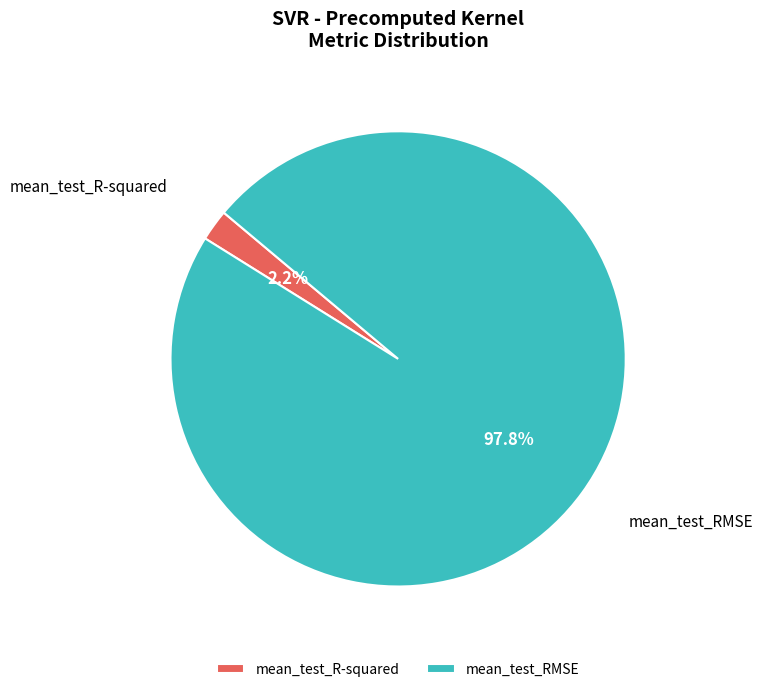

Is mean_test_R-squared the majority of the pie?

No